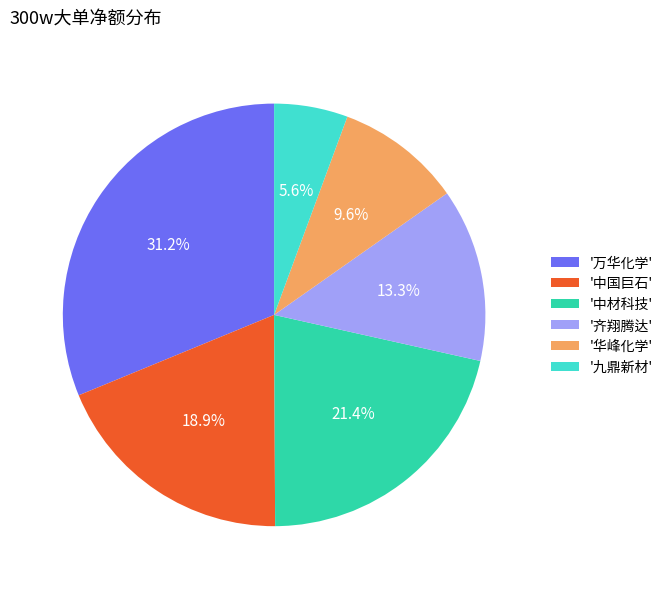

What is the total percentage of '华峰化学' and '九鼎新材'?

15.2%